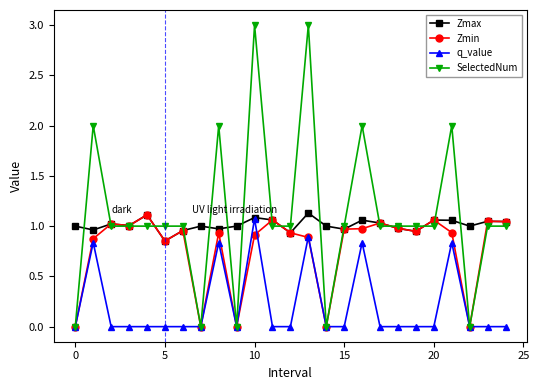

After their last crossing, which series has the higher values: SelectedNum or Zmax?

Zmax